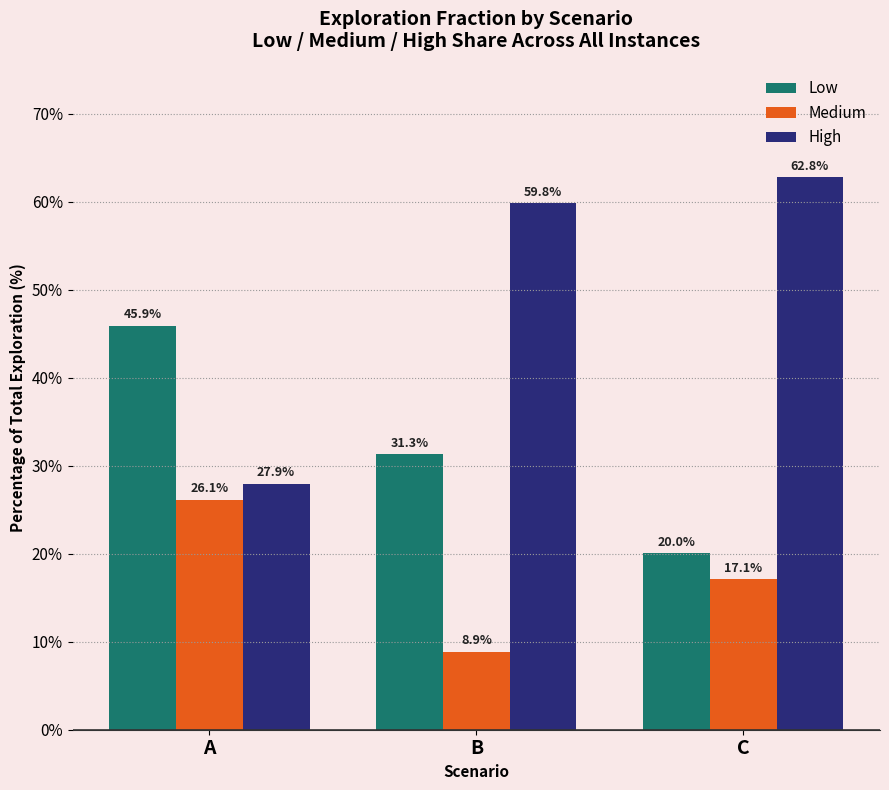

What is the value of the Medium bar at the 2nd from the left?

8.9